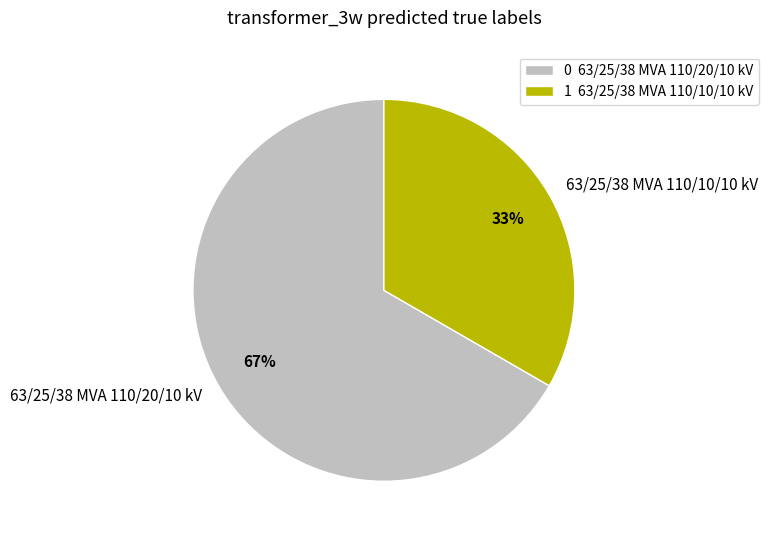

To the nearest percent, what percentage of the pie is 63/25/38 MVA 110/10/10 kV?

33%